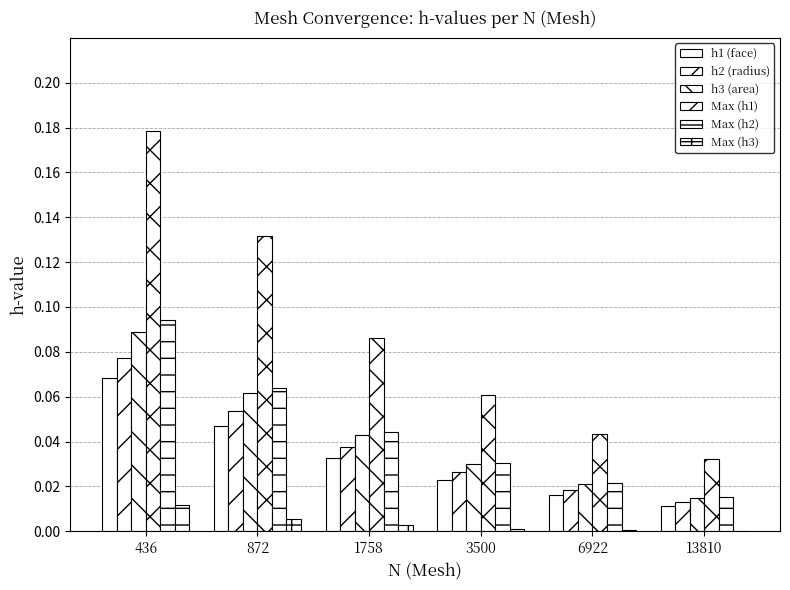

How many groups of bars are there?

6